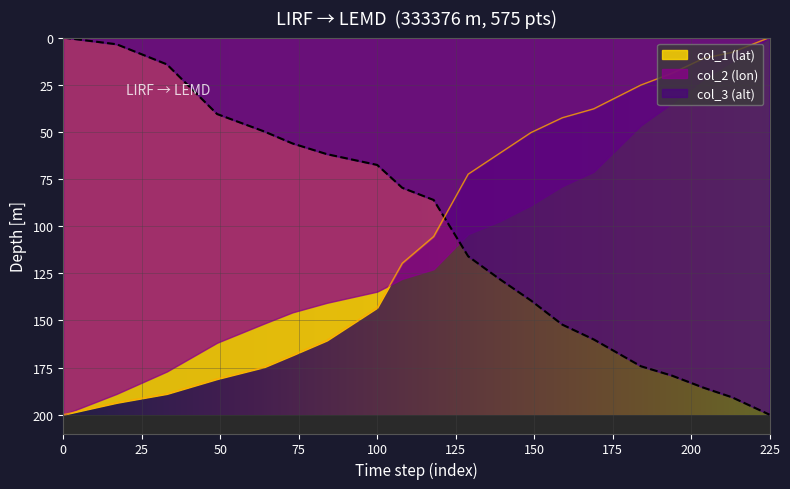

What is the greatest value displayed?

200.0